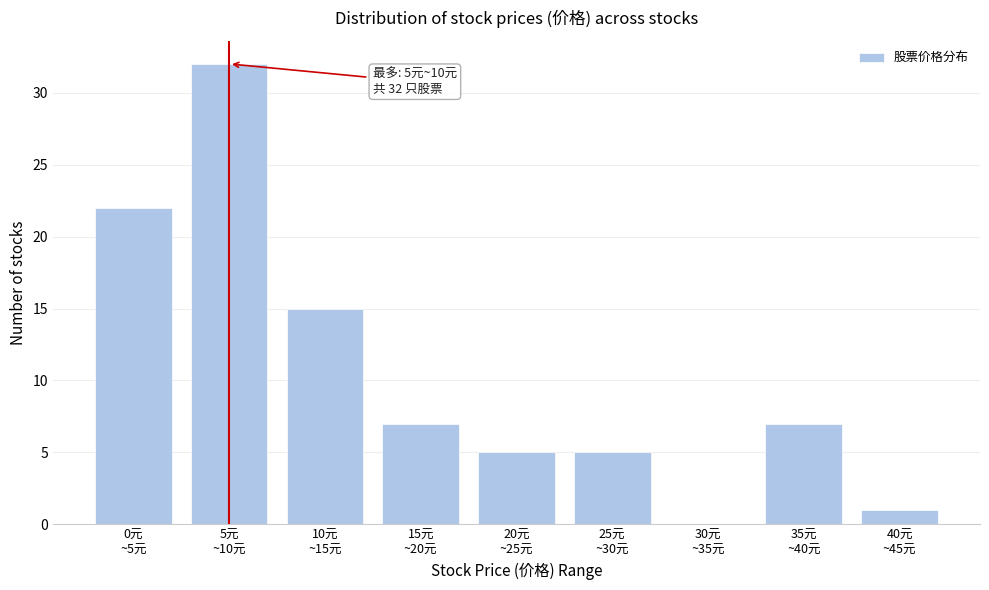

What is the greatest value displayed?

32